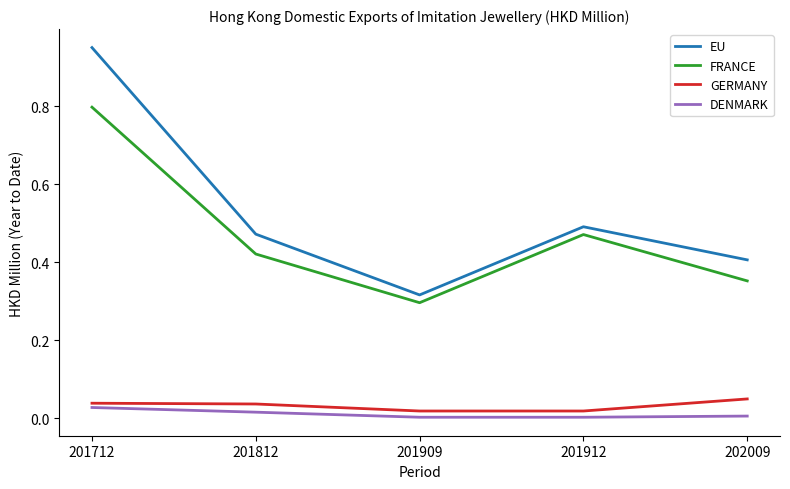

Which series has the widest spread of values?

EU